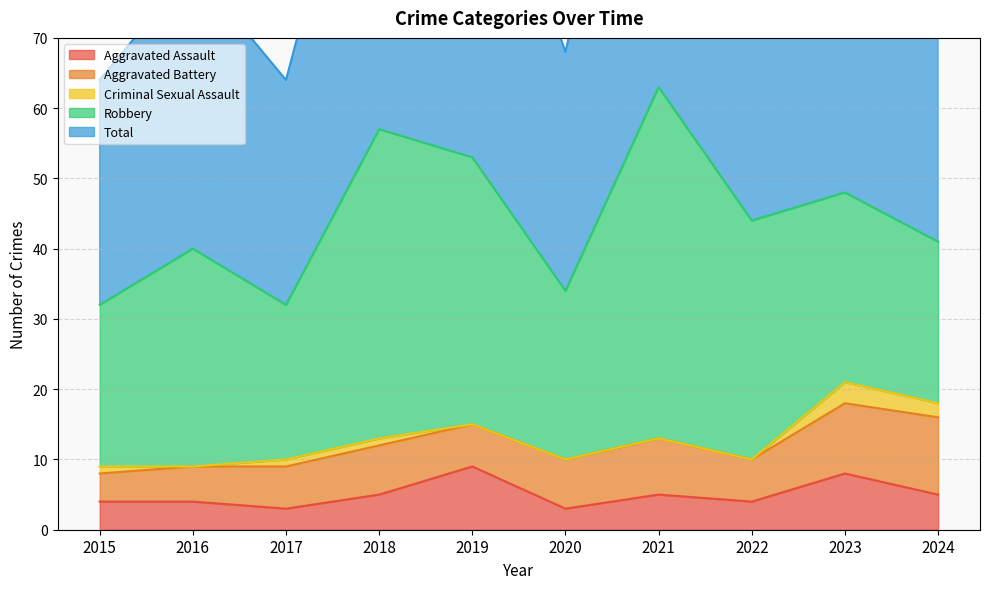

How many data points does each series have?

10